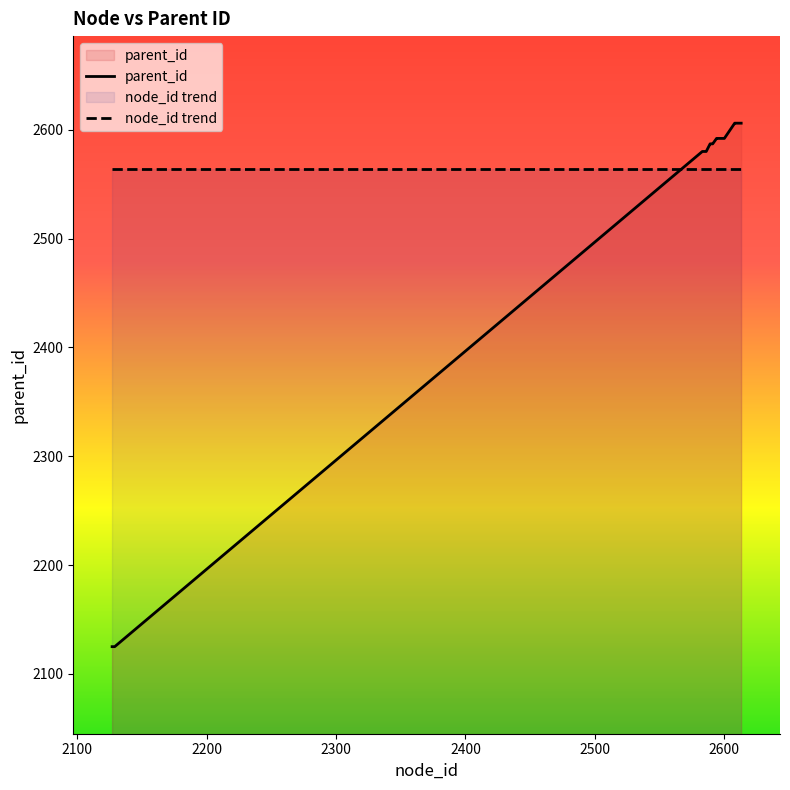

List the series in order of their peak value, lowest first.

node_id trend, parent_id